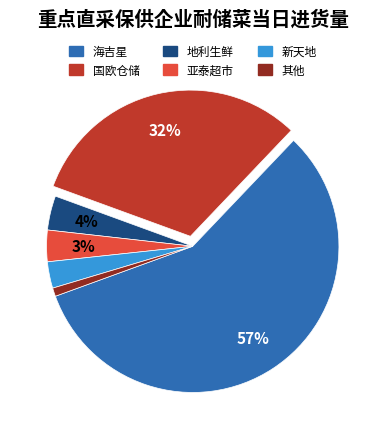

Is there a majority slice in this chart?

Yes